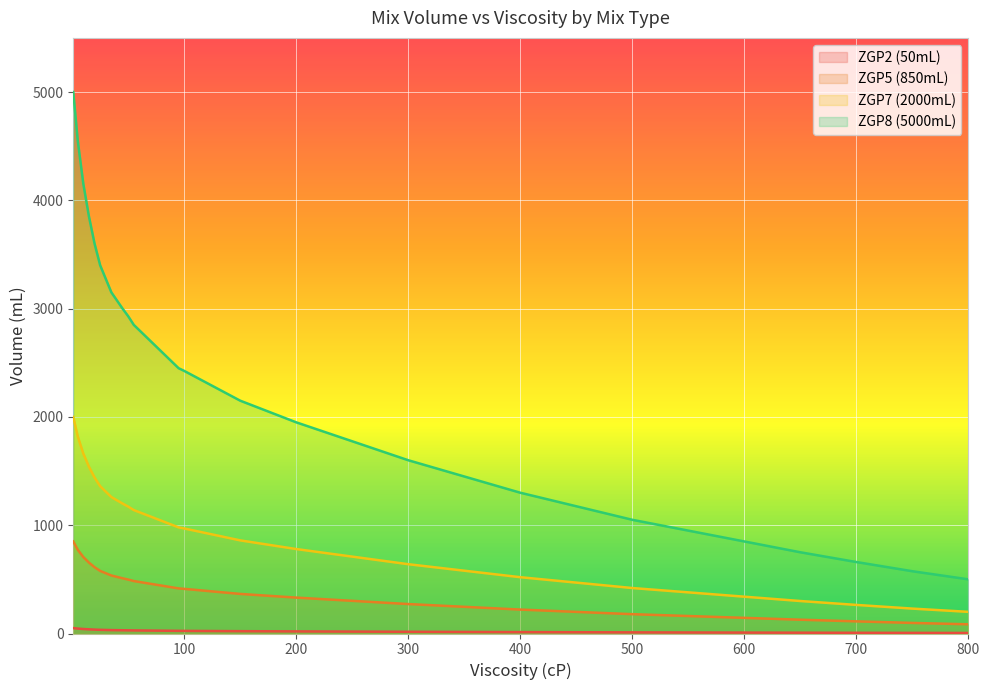

Is the value of ZGP7 (2000mL) at 500 greater than the value of ZGP5 (850mL) at 30?

No